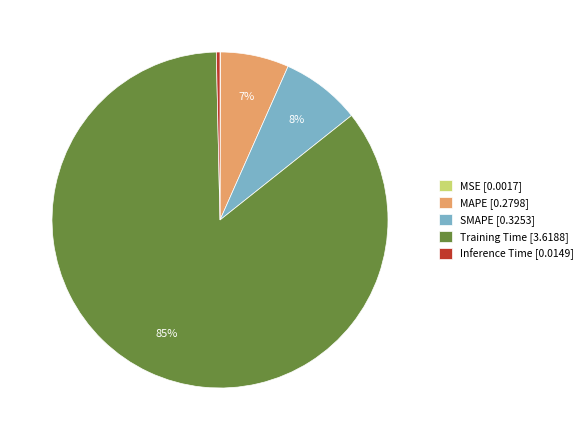

To the nearest percent, what percentage of the pie is MAPE?

7%